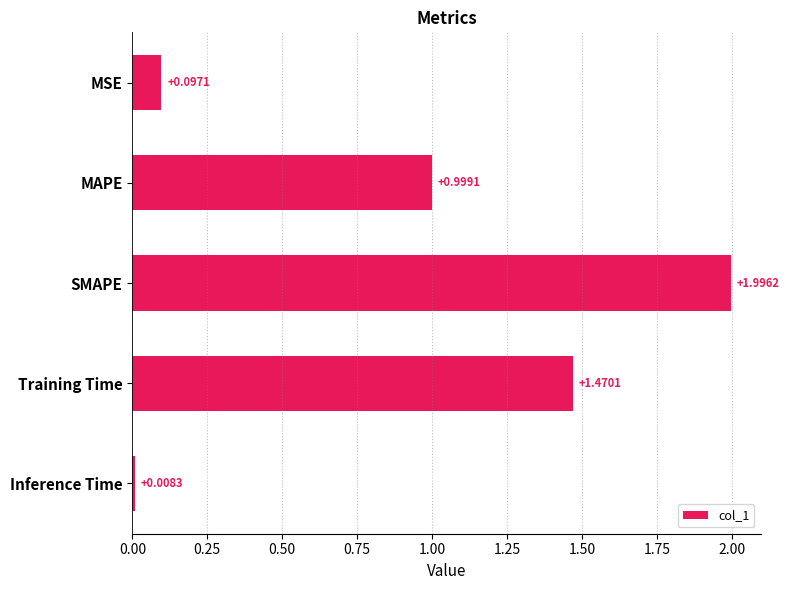

What is the ratio of the value at MAPE to the value at SMAPE?

0.5